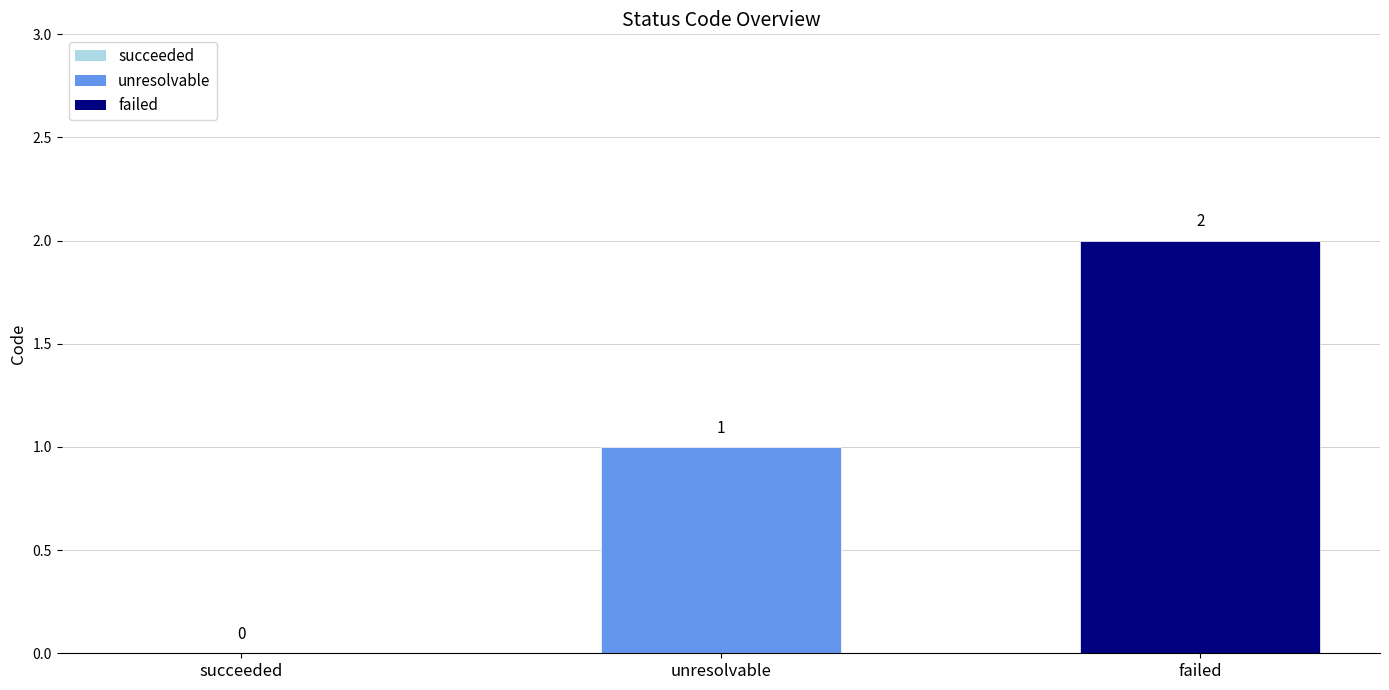

Are the bars horizontal?

No